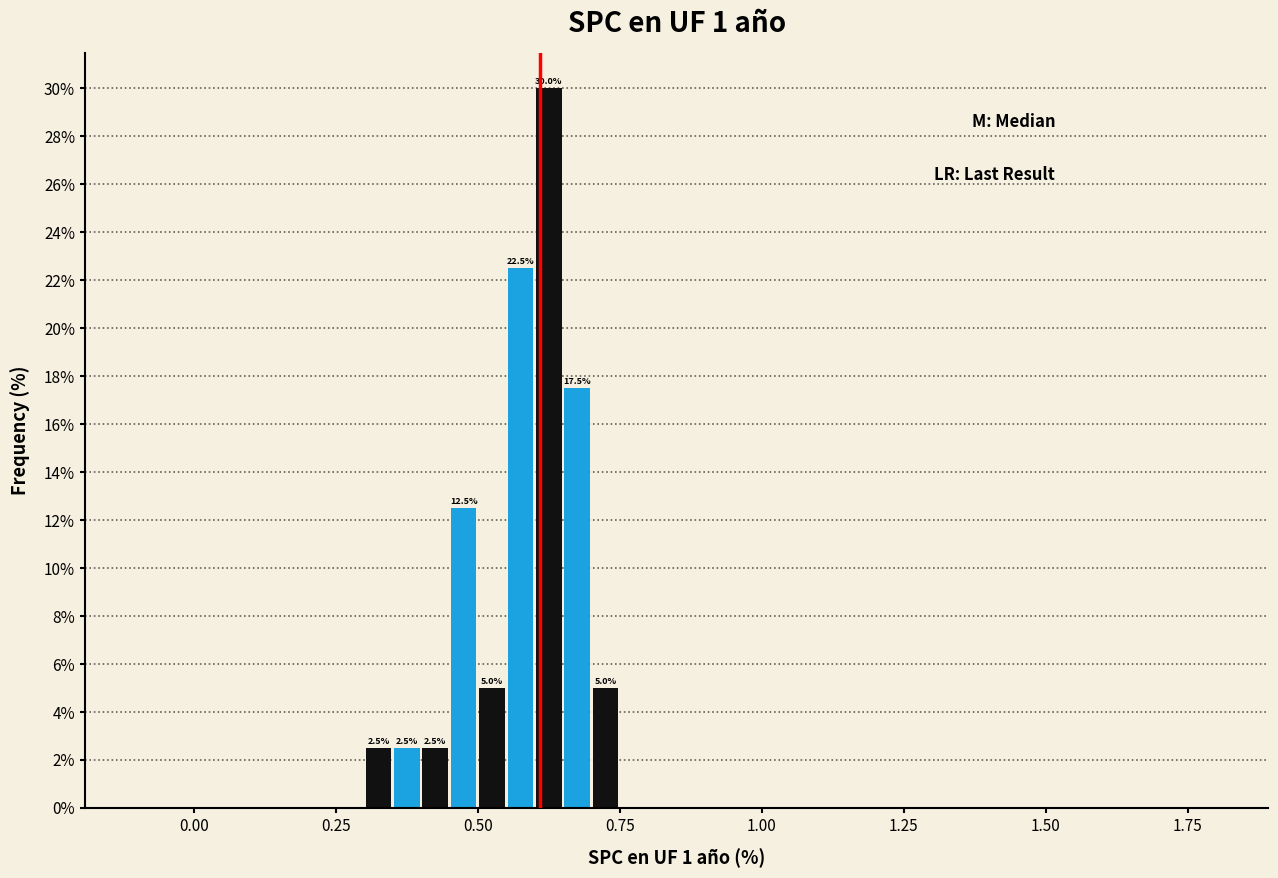

Read against the x-axis, roughly where is the centre of the tallest bar?

0.65